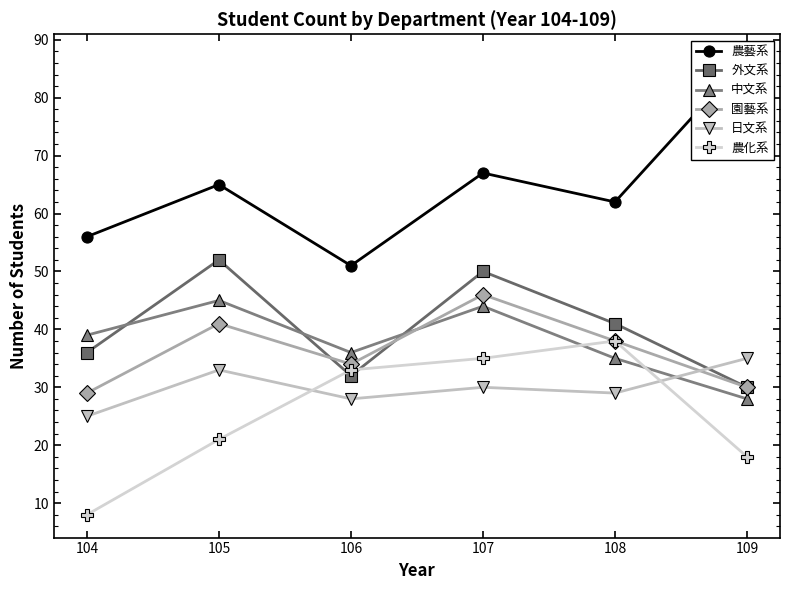

How many times do 外文系 and 日文系 cross each other?

1